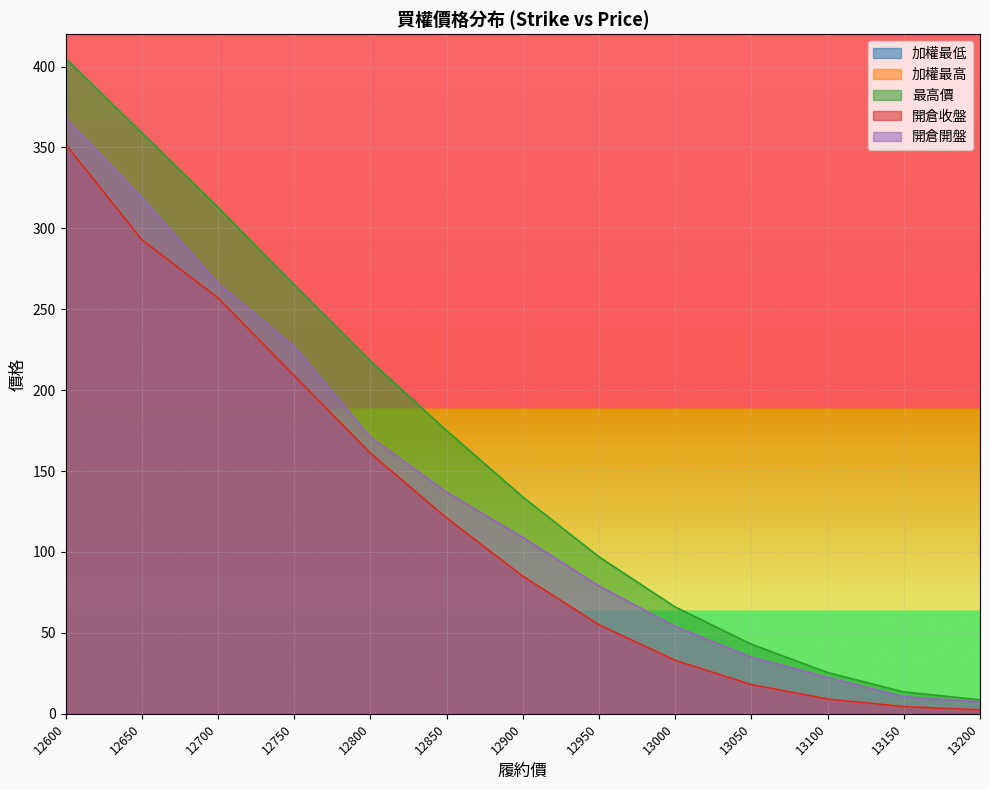

What is the value of the 最高價 point at the 13th from the left?

8.7